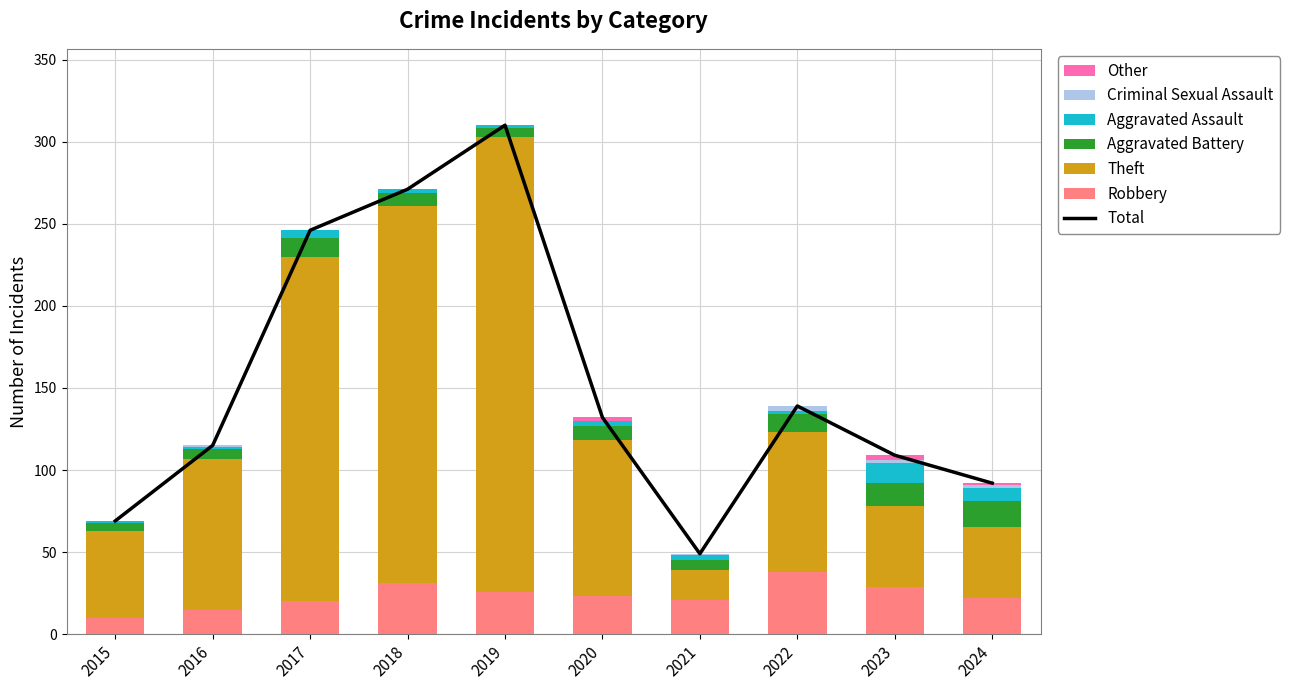

Which series changed the most between 2015 and 2016?

Theft